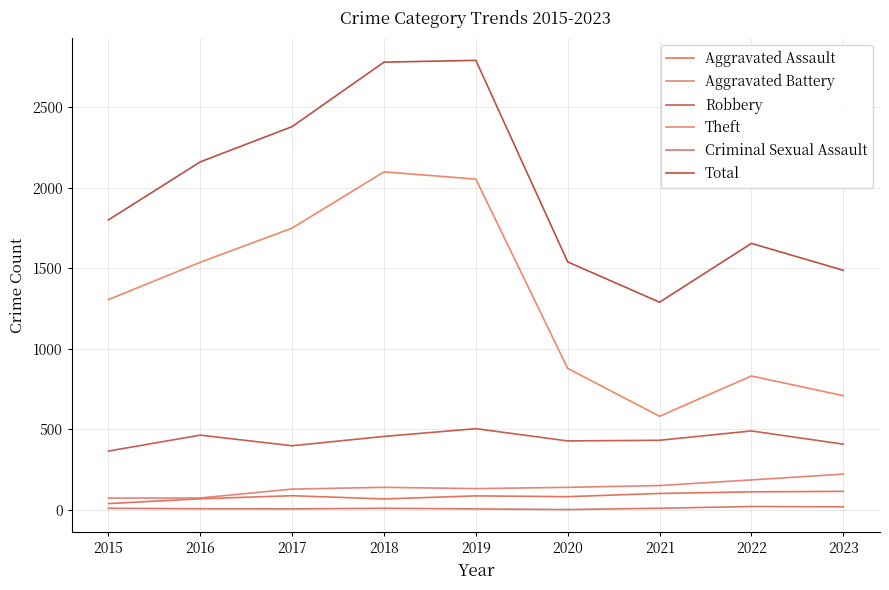

At which category does the chart reach its peak across all series?

2019